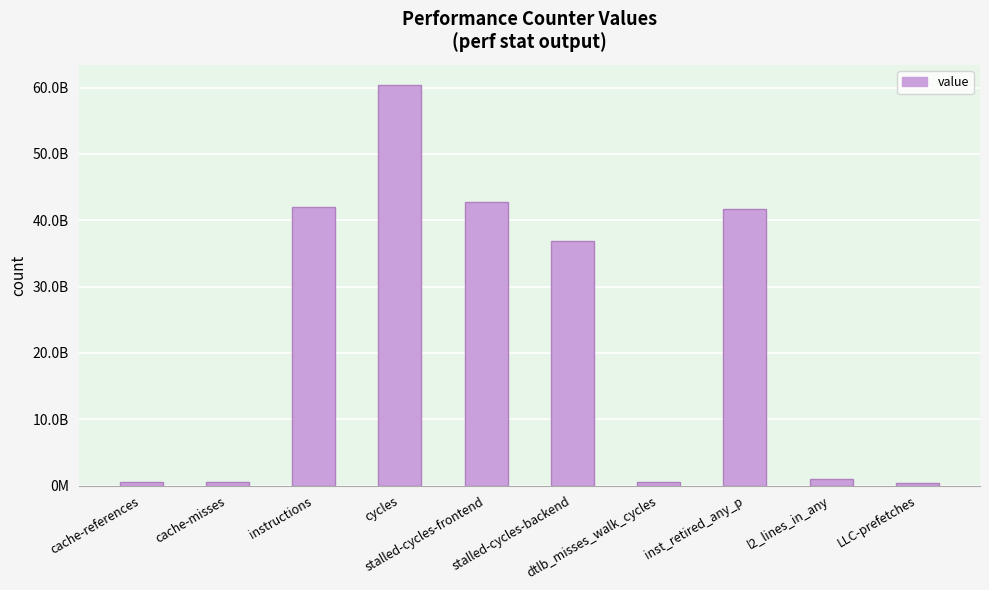

Rank the categories by value from lowest to highest.

LLC-prefetches, dtlb_misses_walk_cycles, cache-misses, cache-references, l2_lines_in_any, stalled-cycles-backend, inst_retired_any_p, instructions, stalled-cycles-frontend, cycles